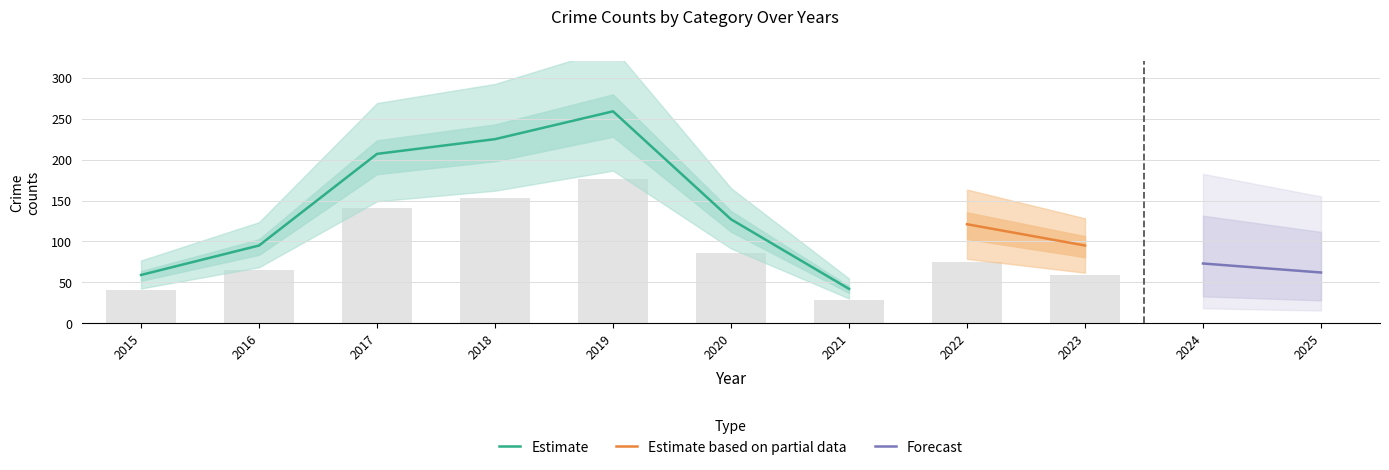

Is it true that Aggravated Battery equals 7 at 2015?

False